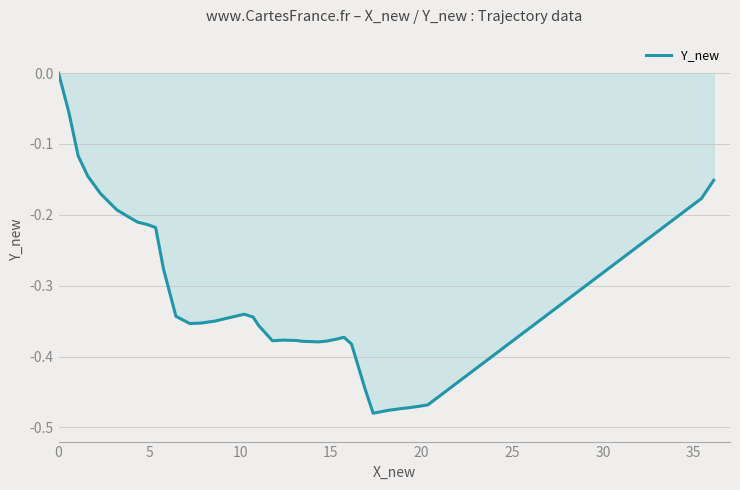

What is the difference between the maximum and minimum values?

0.5